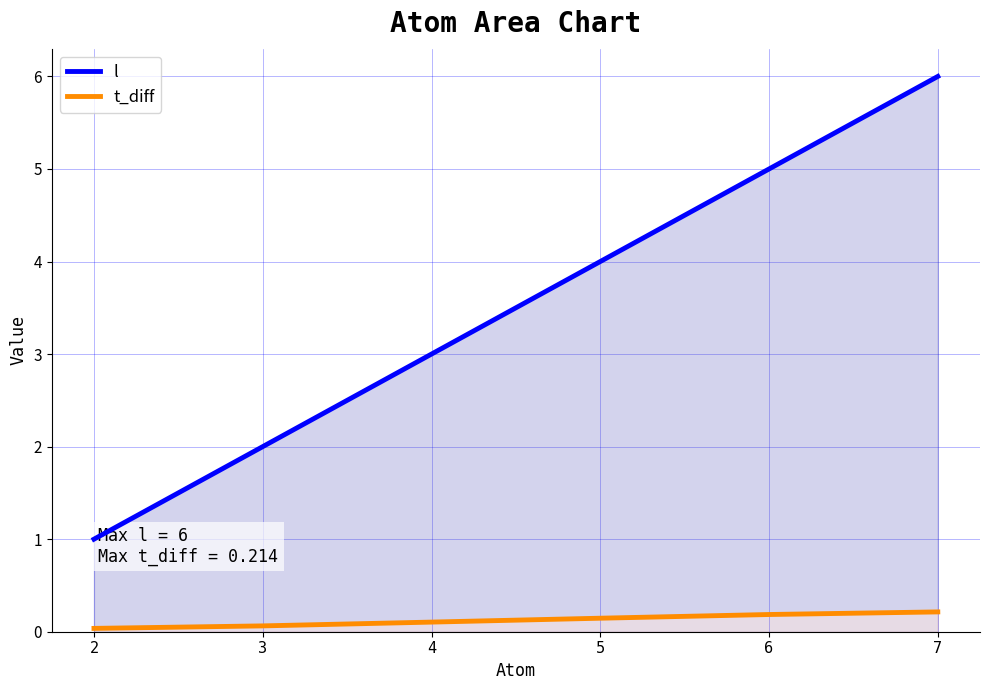

List the series in order of their peak value, highest first.

l, t_diff